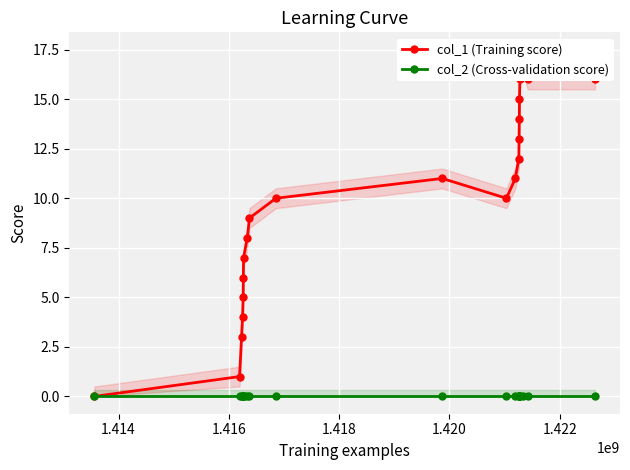

True or false: col_2 (Cross-validation score) and col_1 (Training score) cross at least once.

False